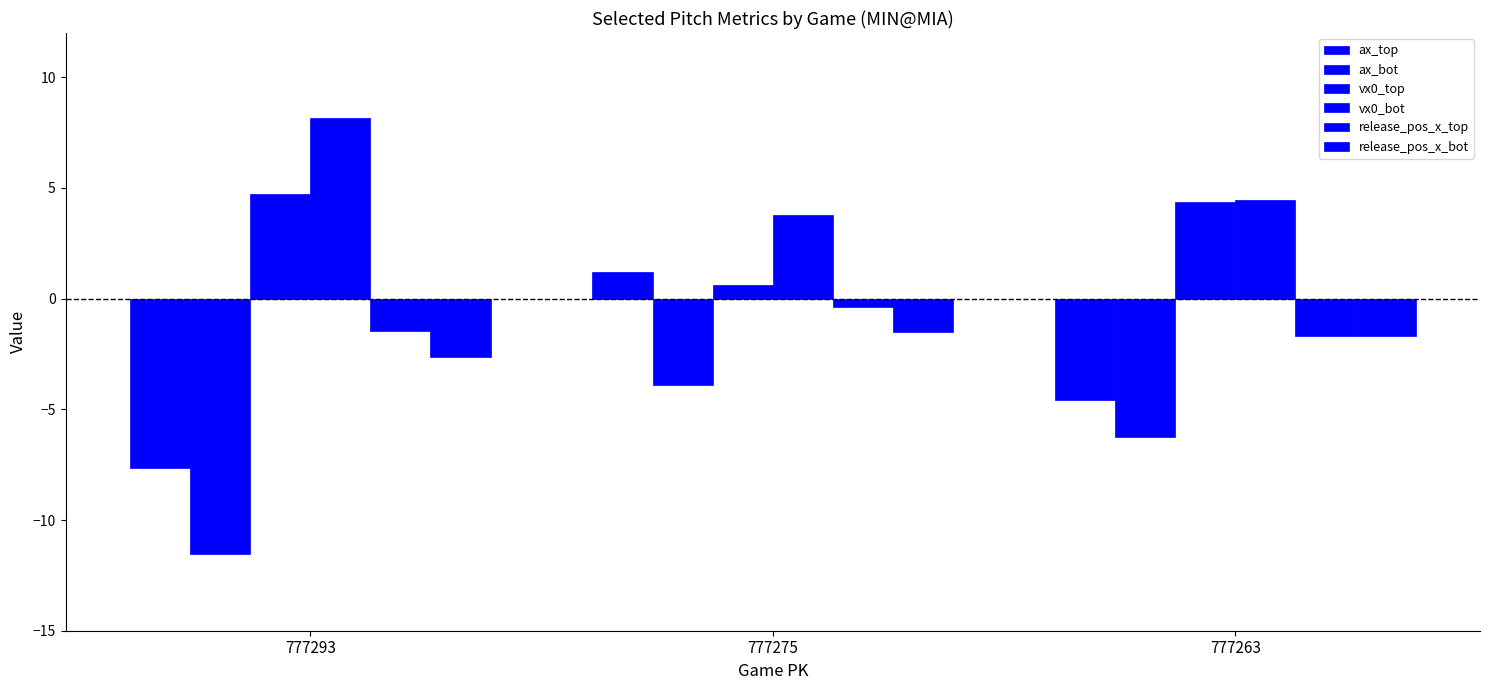

Count the number of categories in the chart.

3